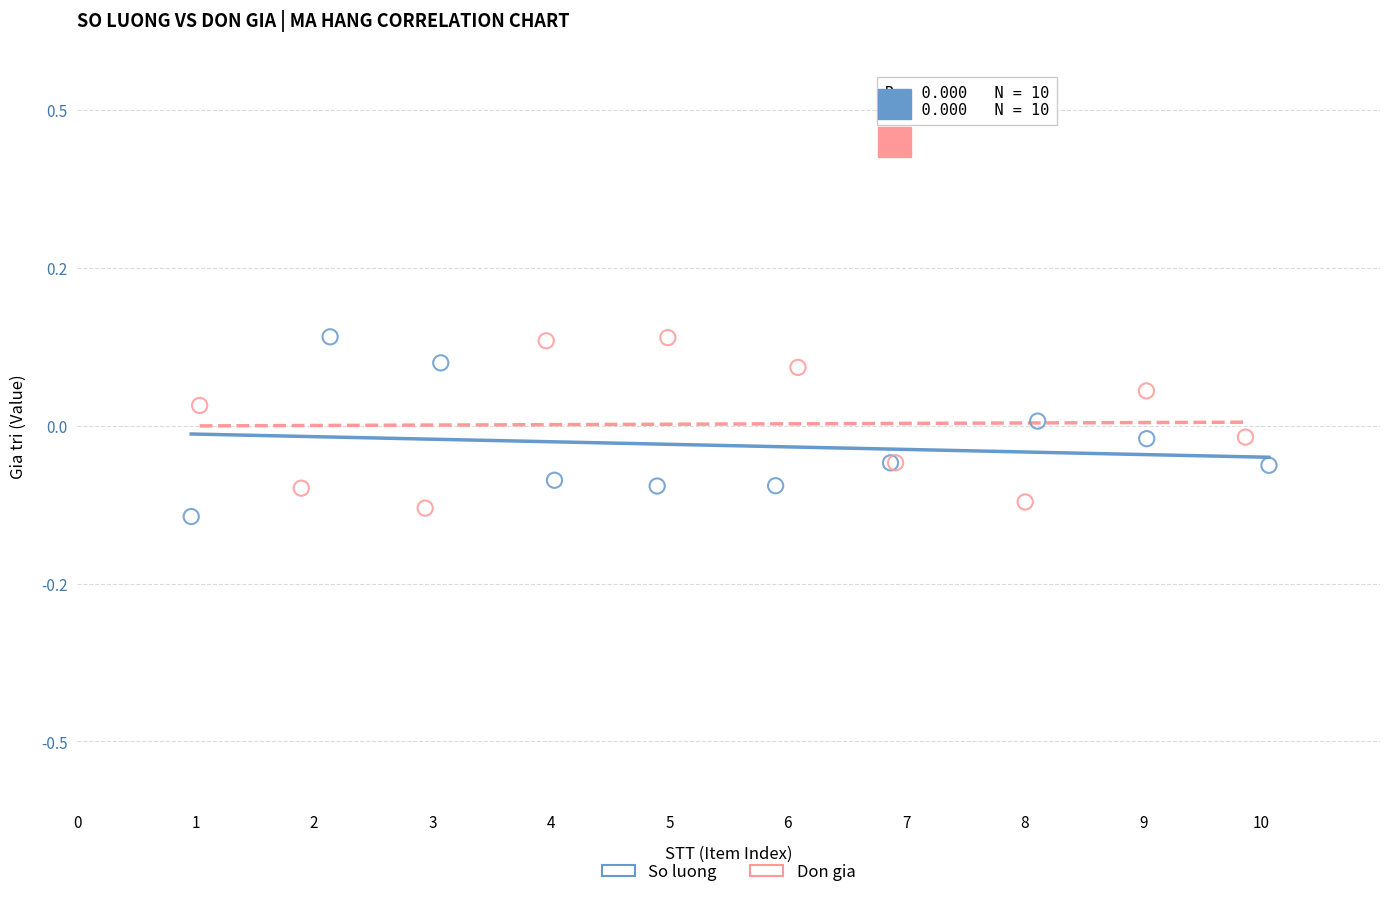

Which series has the largest Y range (max minus min)?

So luong